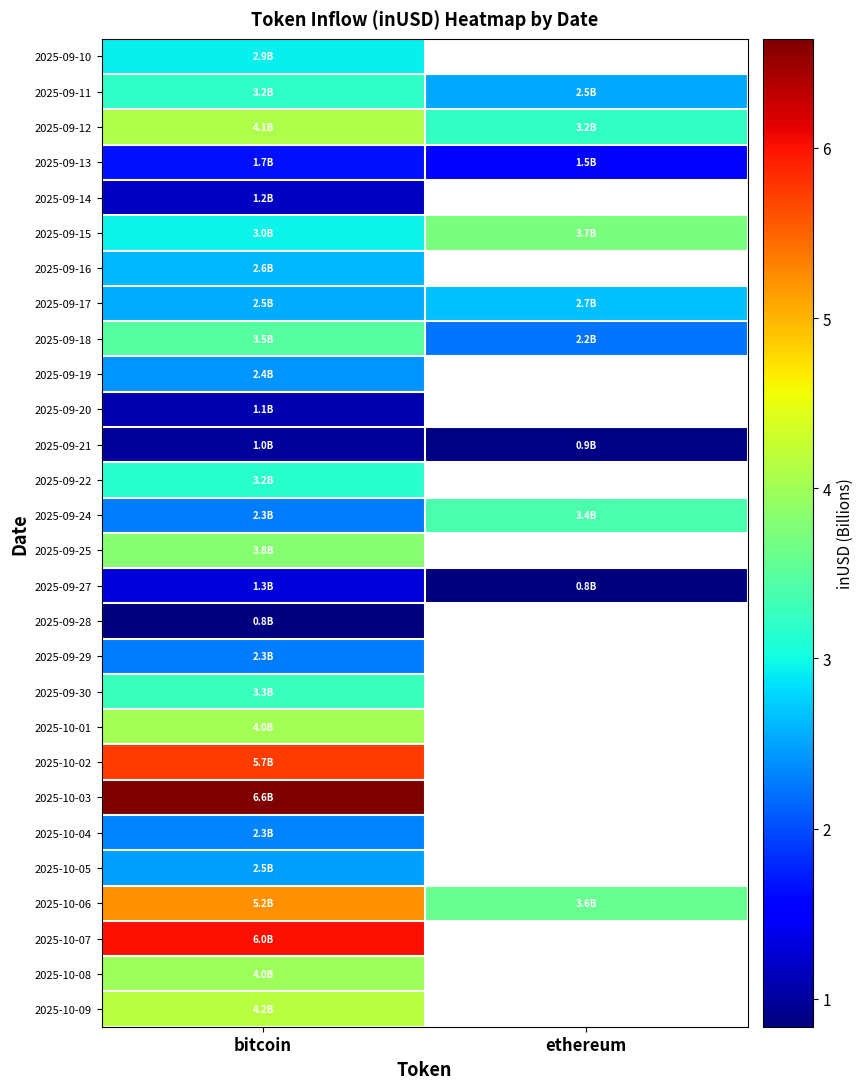

What is the smallest value displayed?

0.8